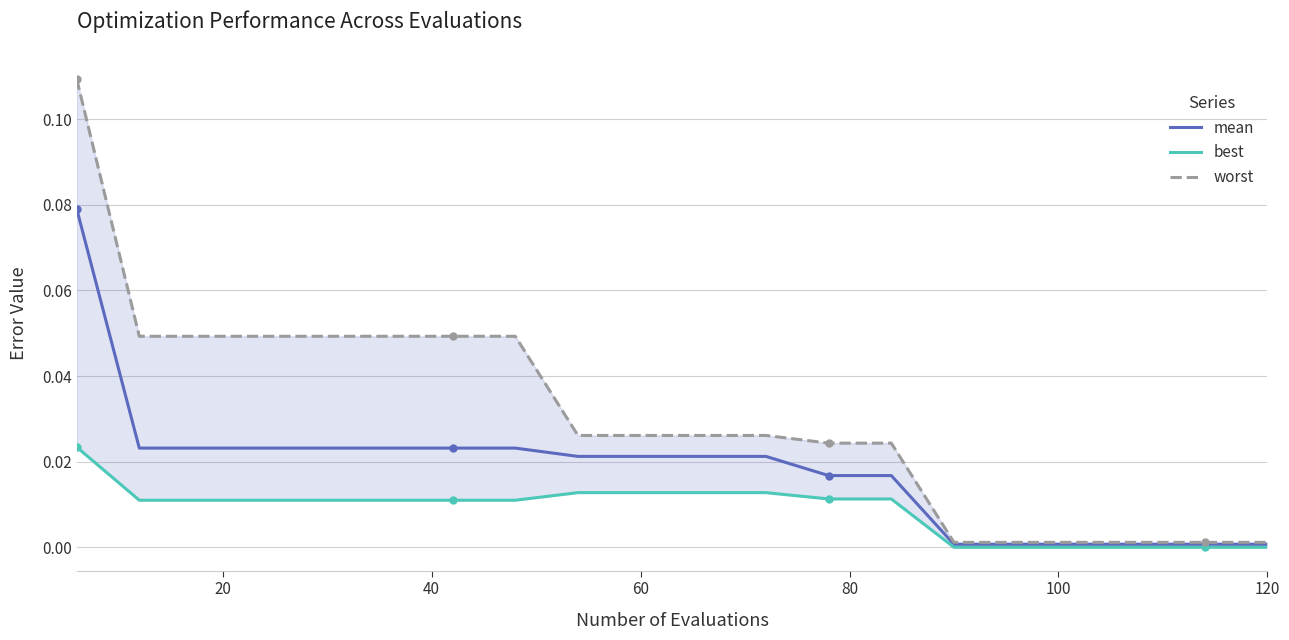

True or false: worst and best intersect in this chart.

False